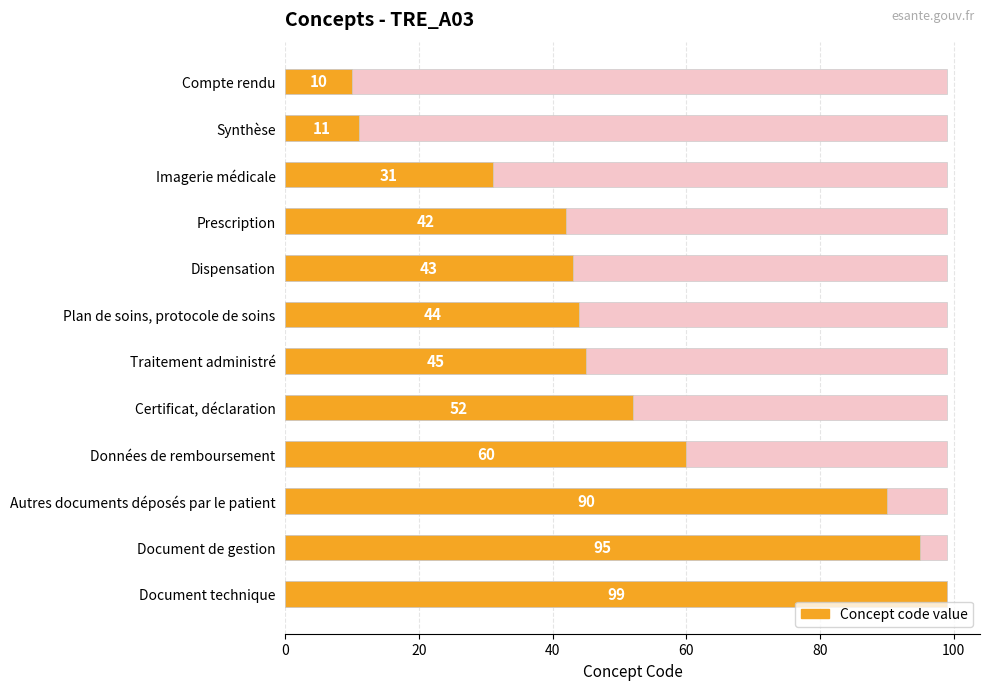

The value at Imagerie médicale is 53. True or false?

False